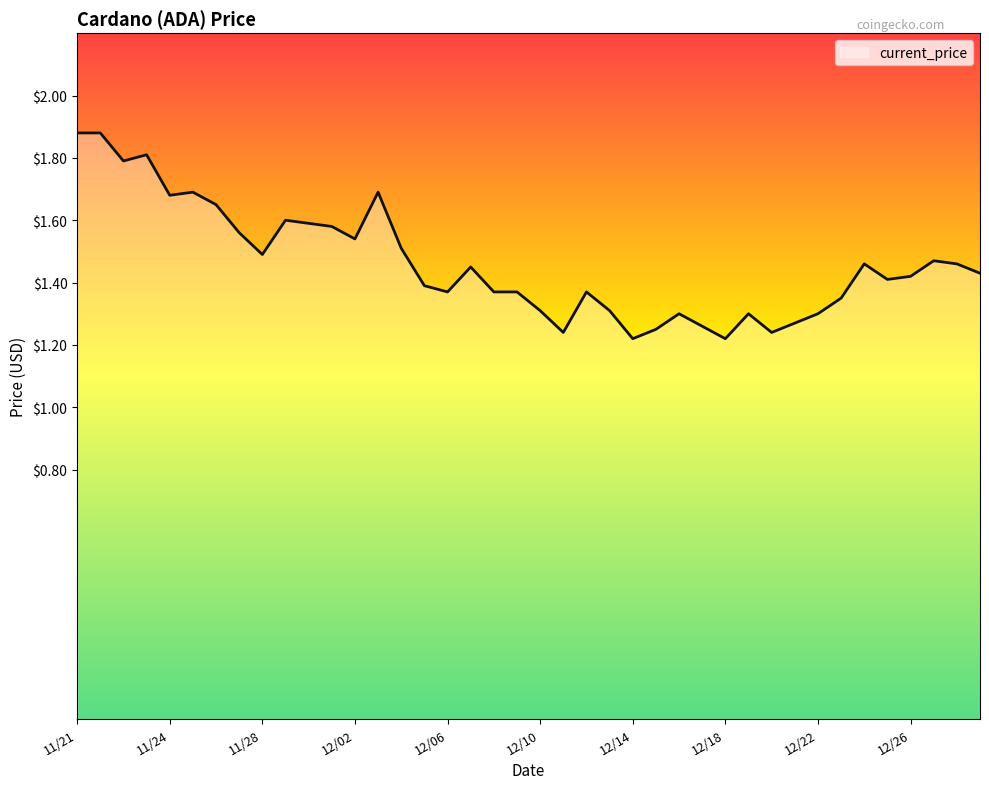

What is the greatest value displayed?

1.9